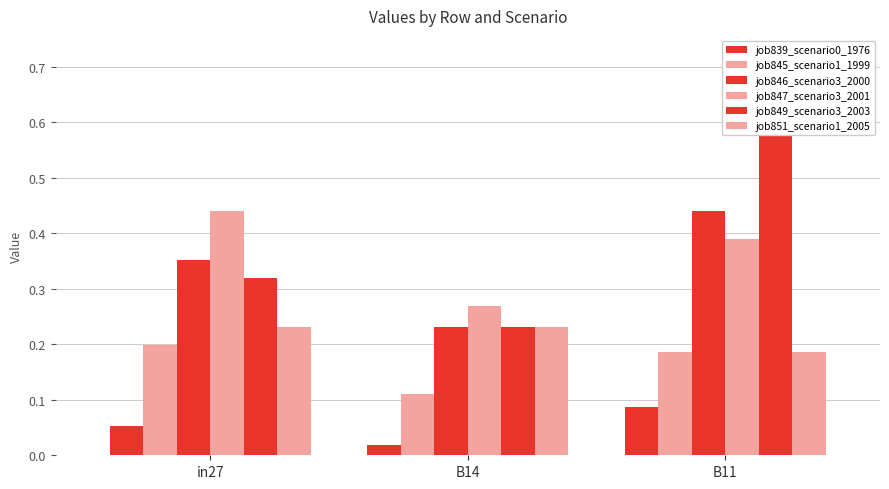

What is the value of the job847_scenario3_2001 bar at the 2nd from the left?

0.3